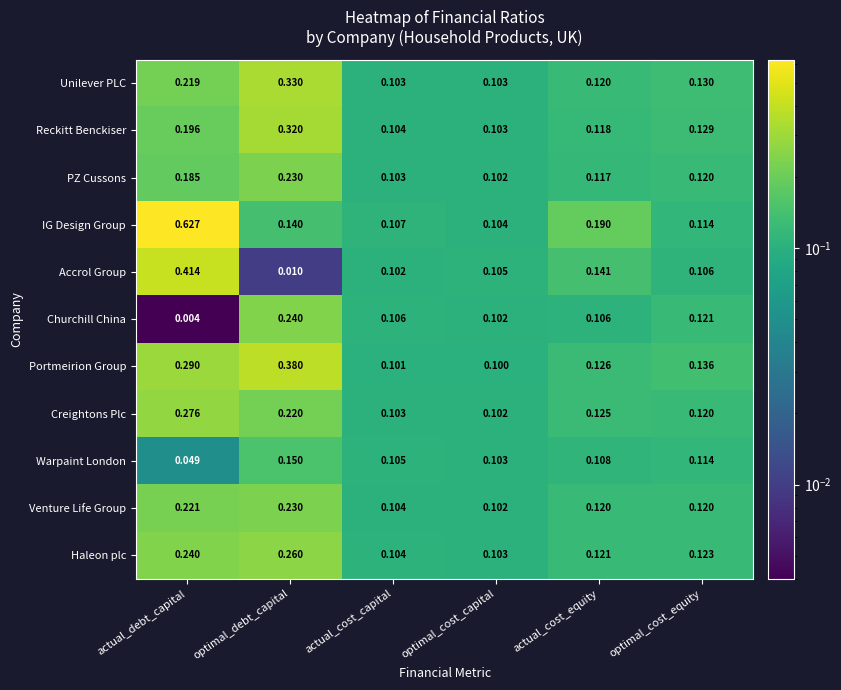

Which category has the highest value across all series?

actual_debt_capital